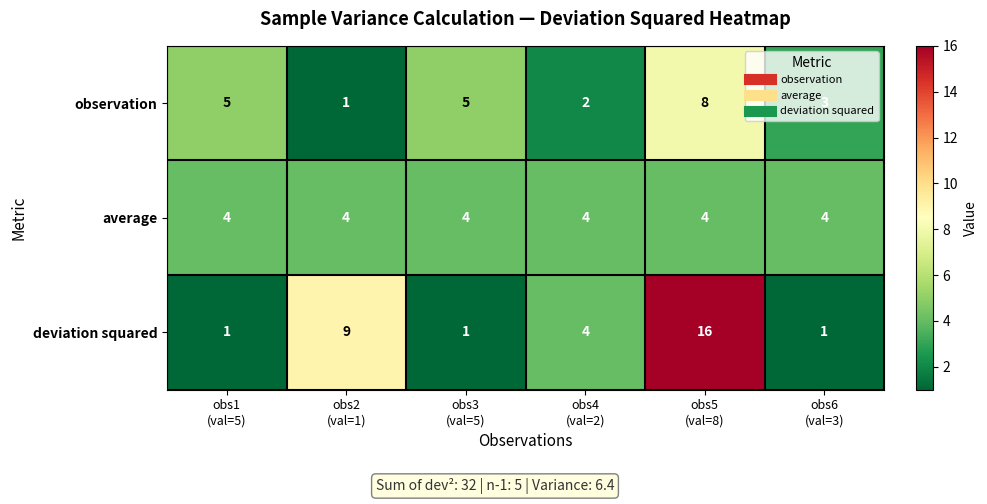

What is the maximum value shown in the chart?

16